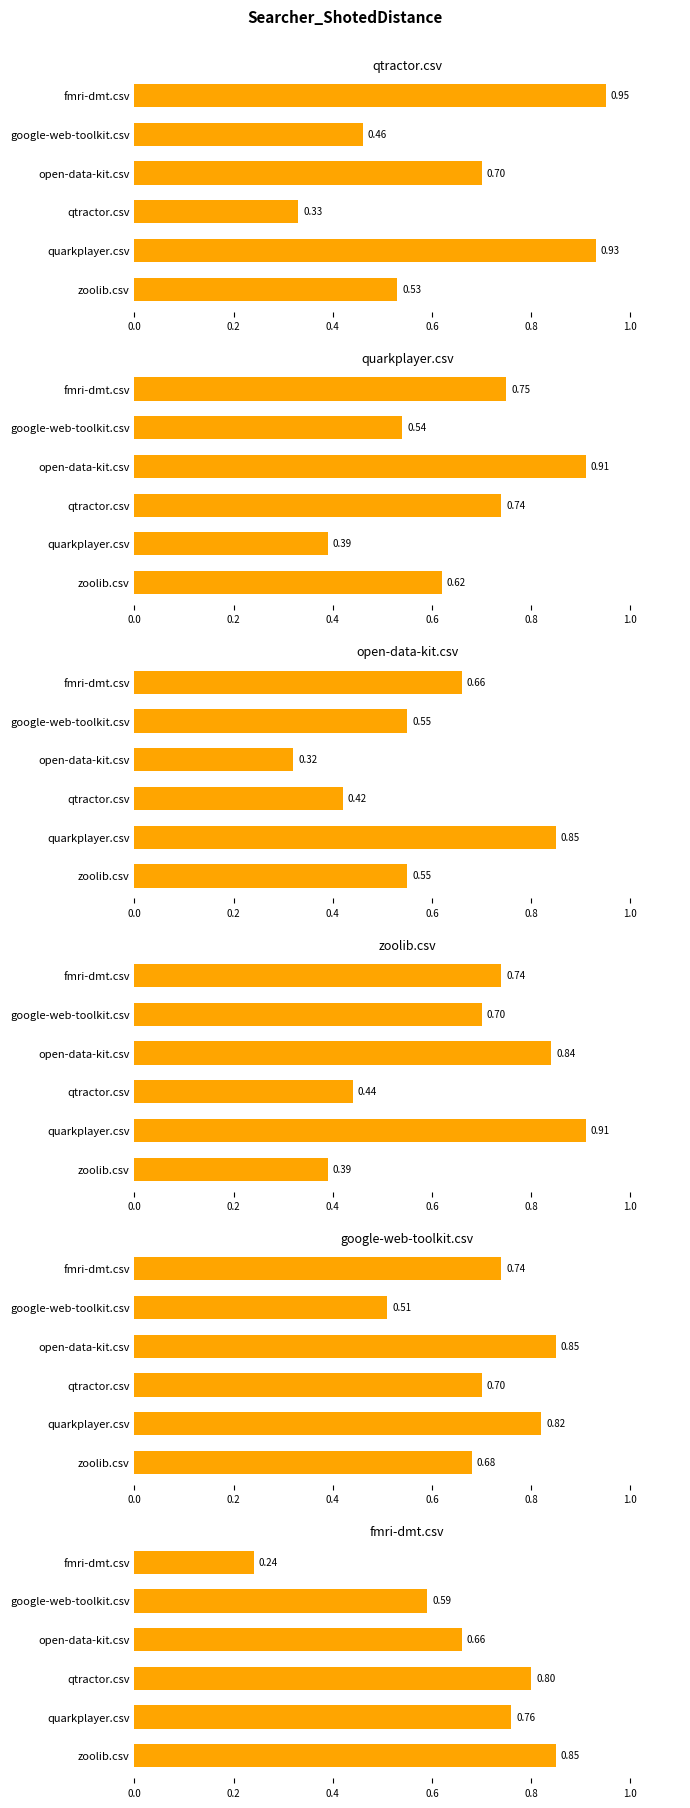

Read the zoolib.csv value at quarkplayer.csv.

0.9